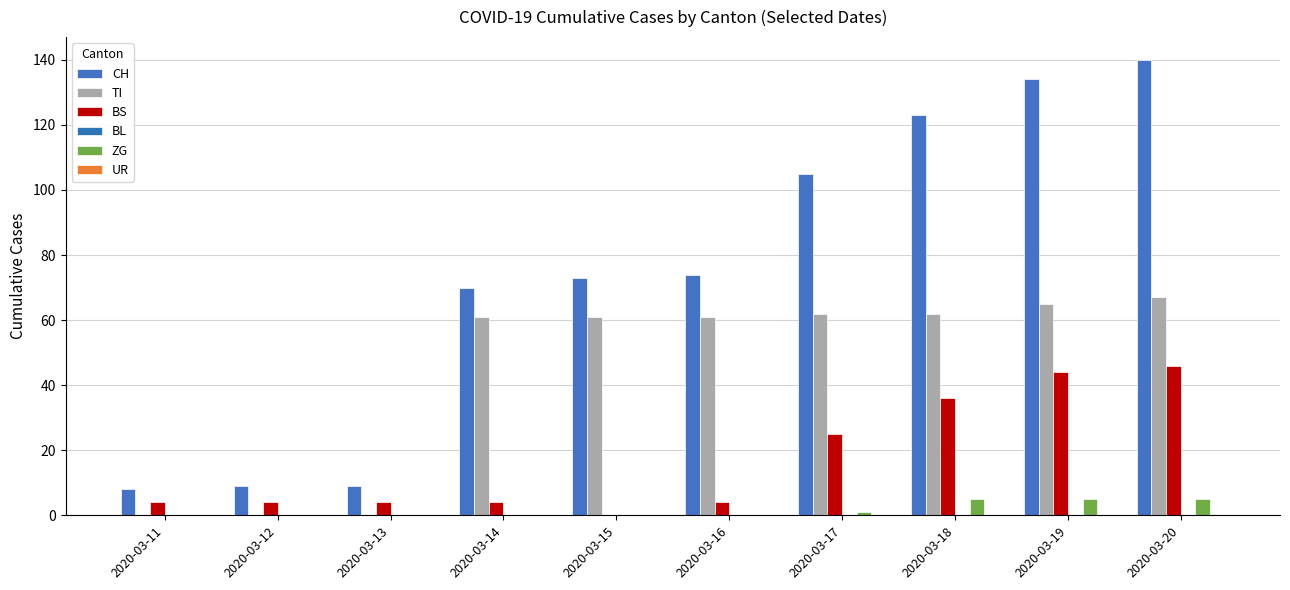

Count the number of data series in this chart.

4